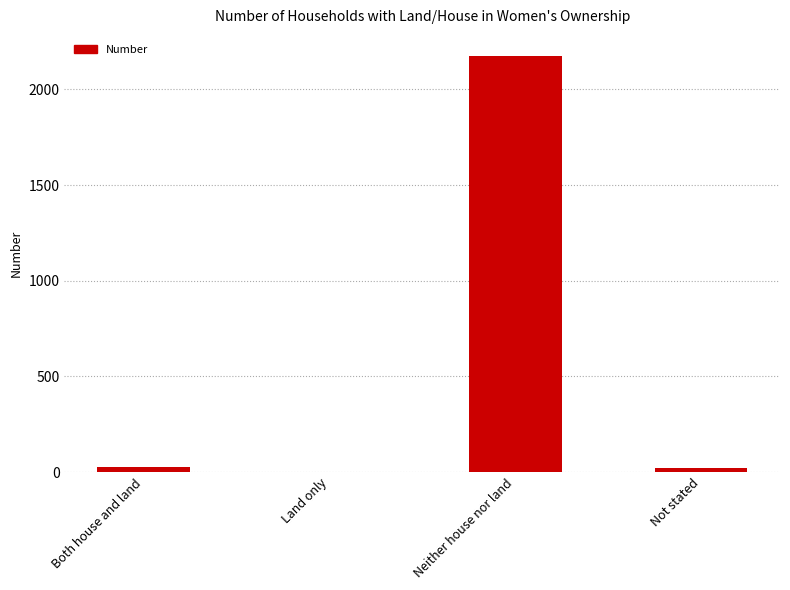

At which category does the chart reach its peak across all series?

Neither house nor land